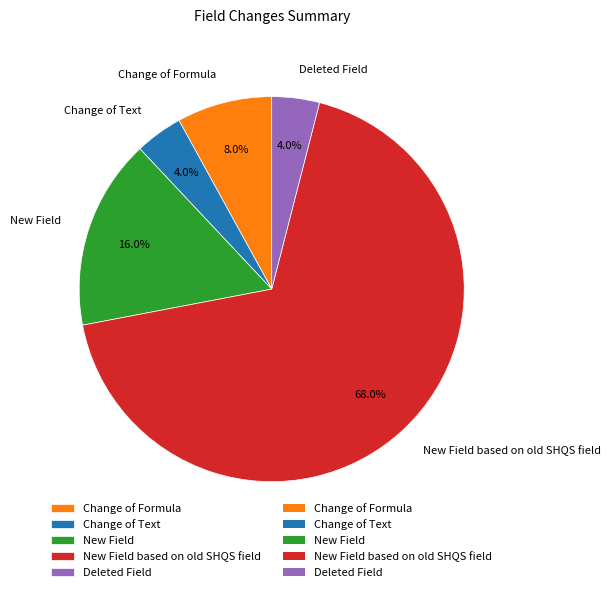

Which category has the biggest portion of the pie?

New Field based on old SHQS field